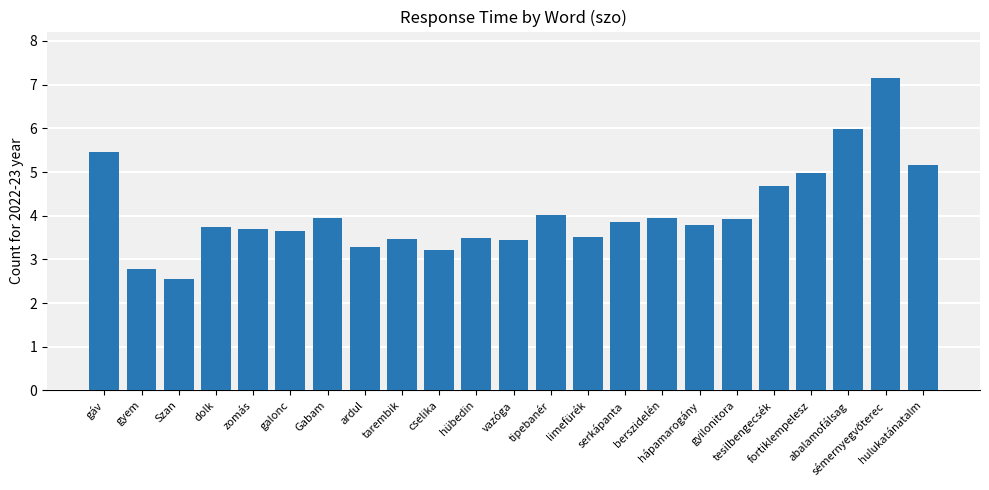

What is the change in value from dolk to hulukatánatalm?

+1.4